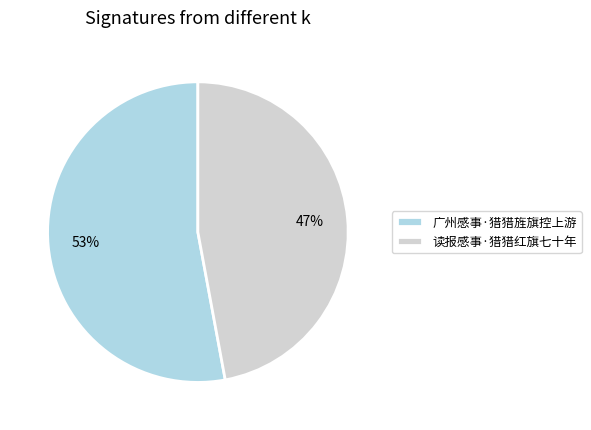

Is the sum of 广州感事·猎猎旌旗控上游 and 读报感事·猎猎红旗七十年 greater than half?

Yes